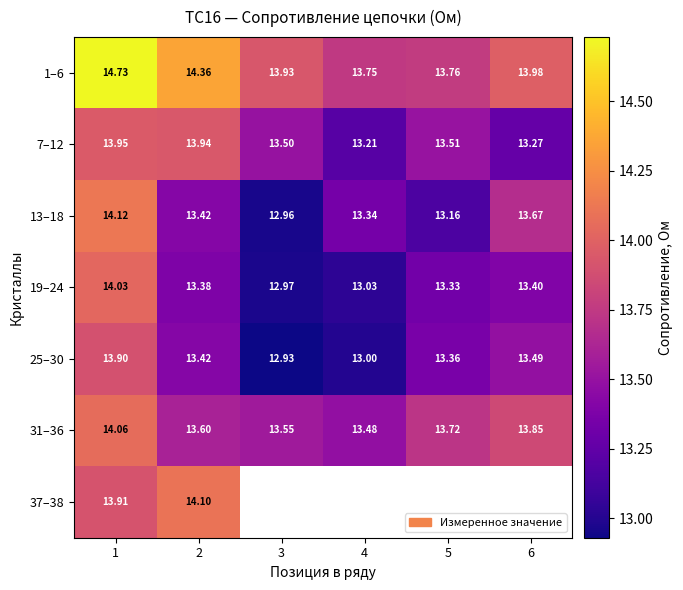

Is it true that 7–12 equals 13.5 at 3?

True